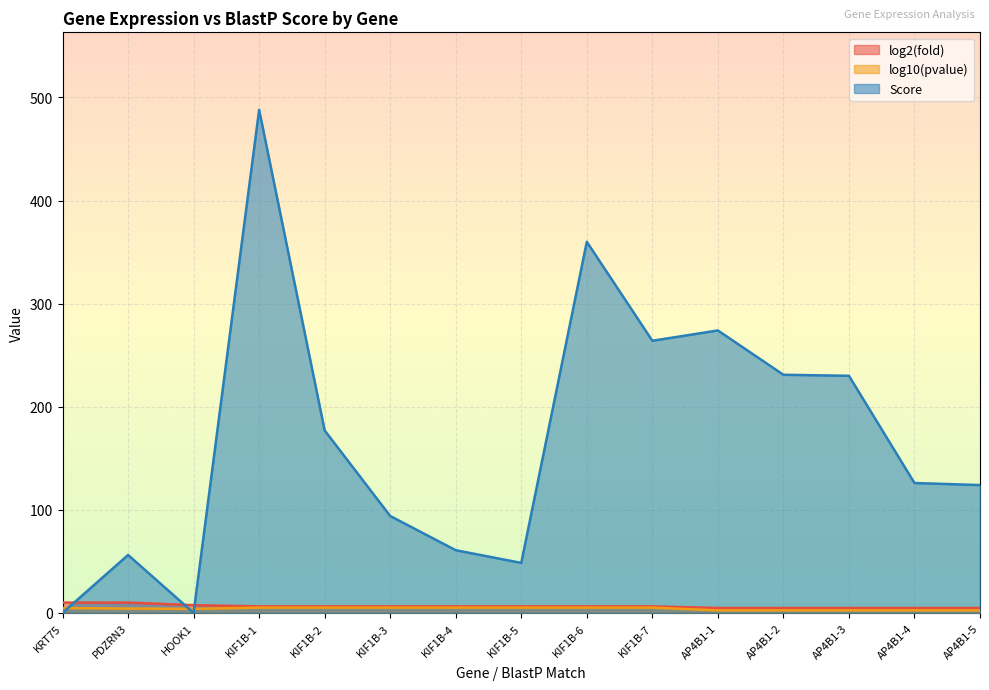

Which series has the largest total across all categories?

Score